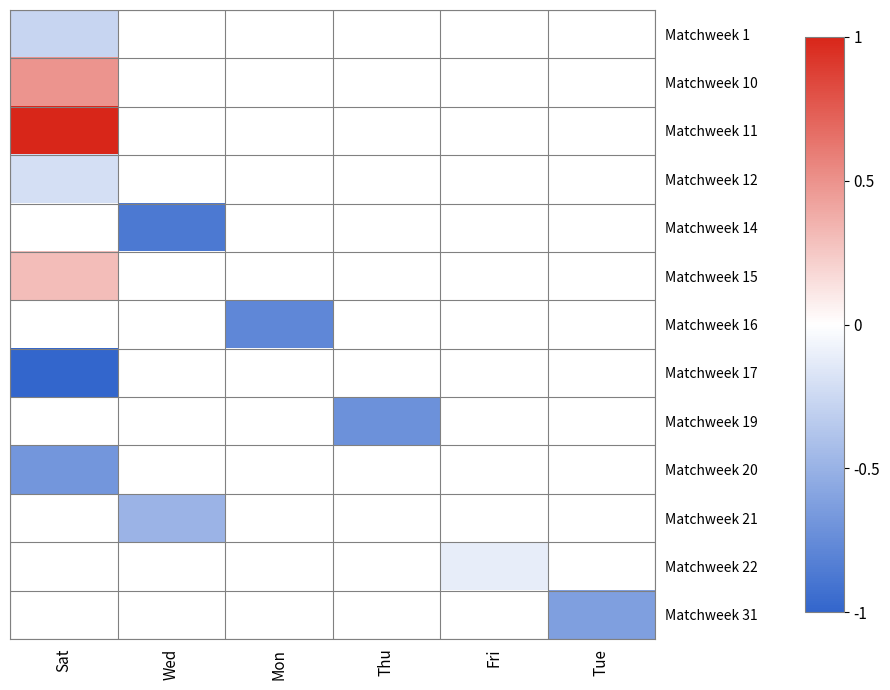

Rank the series at Mon from lowest to highest value.

Matchweek 1, Matchweek 10, Matchweek 11, Matchweek 12, Matchweek 14, Matchweek 15, Matchweek 16, Matchweek 17, Matchweek 19, Matchweek 20, Matchweek 21, Matchweek 22, Matchweek 31